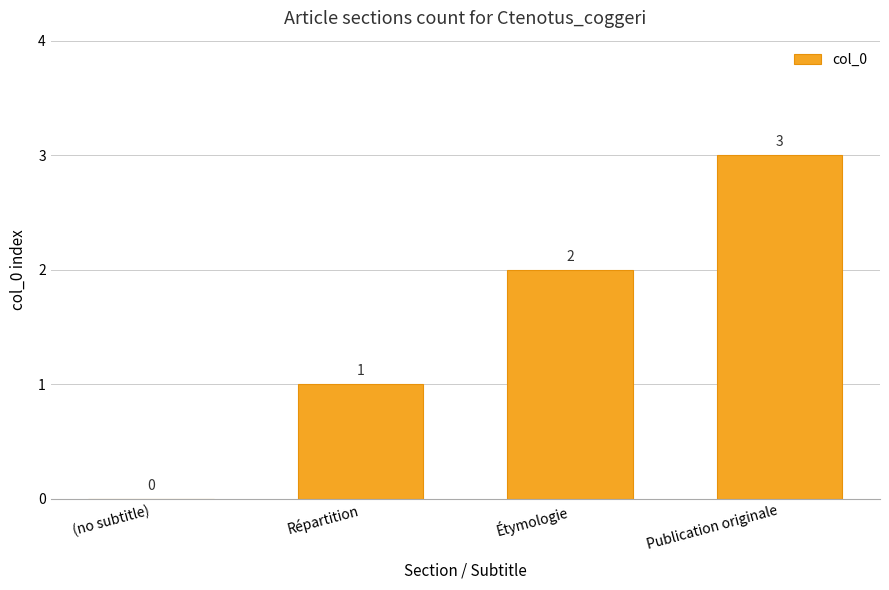

The chart shows a value of 1 at Publication originale. True or false?

False